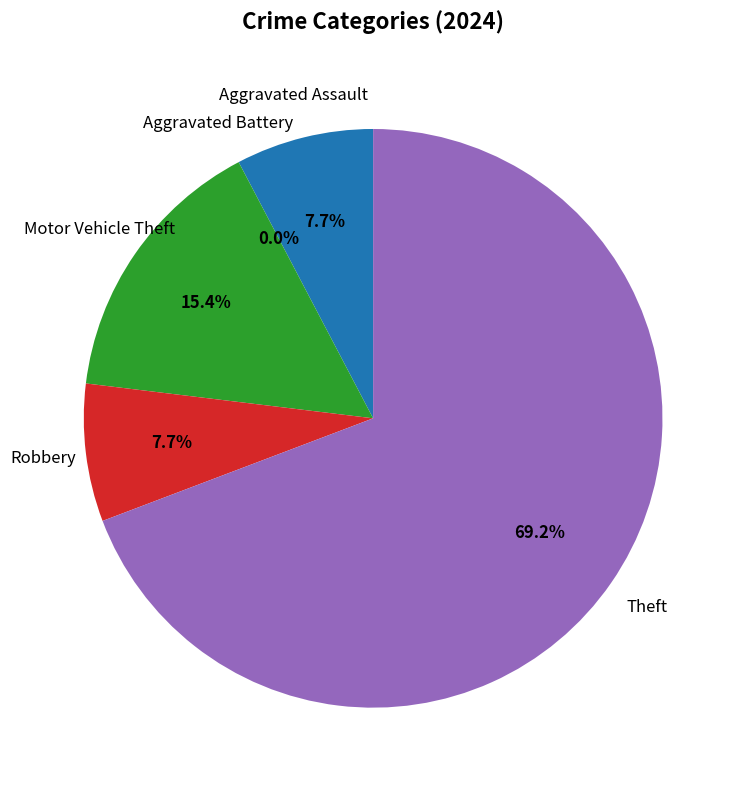

How many segments does this pie chart have?

5